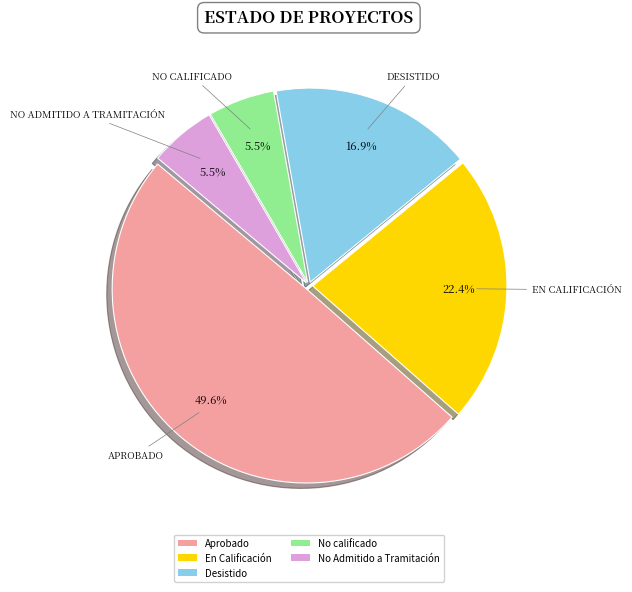

To the nearest percent, what portion does Desistido represent?

17%